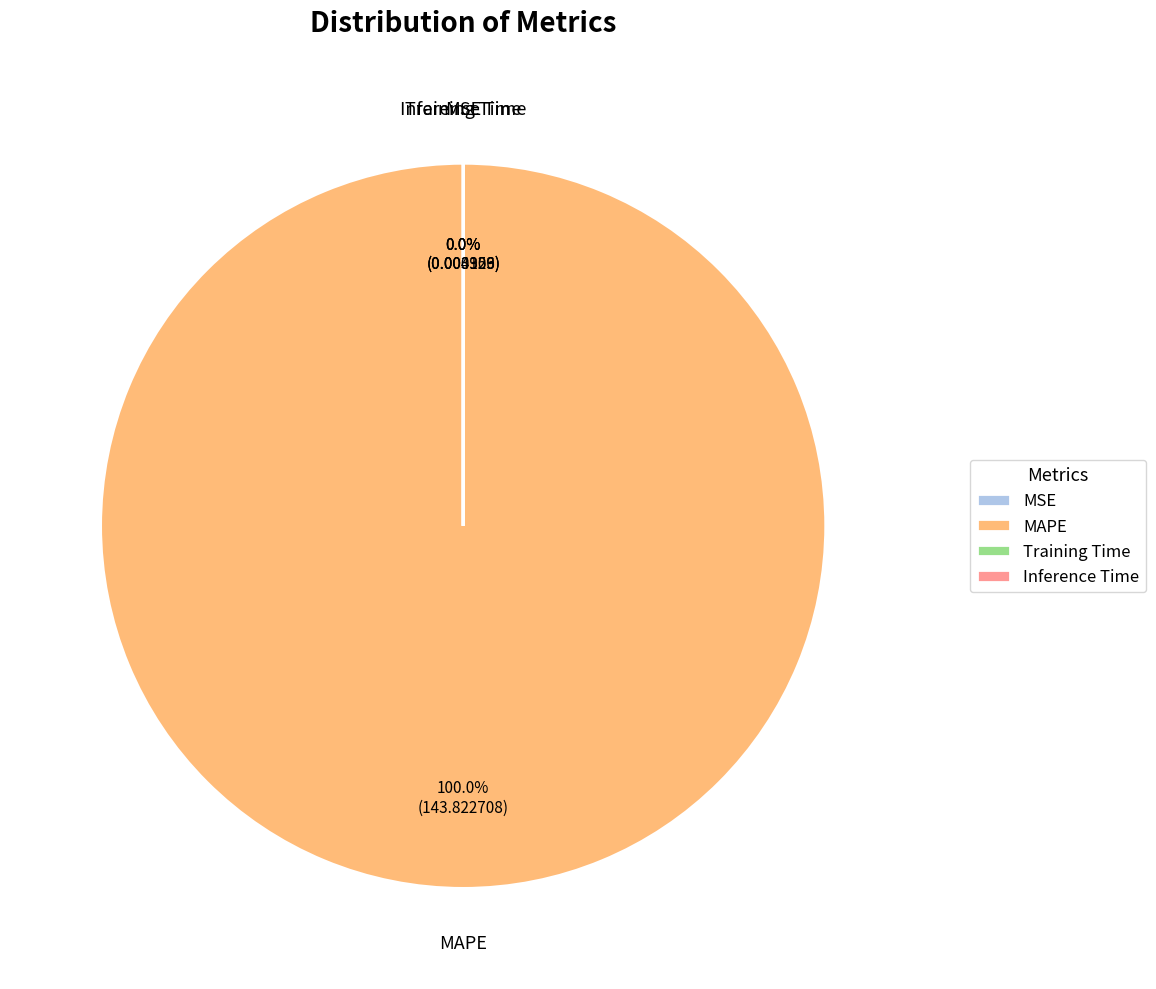

True or false: Inference Time accounts for 0% of the total.

True